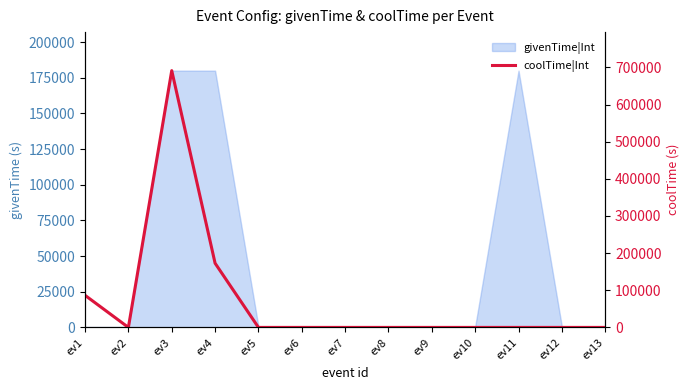

Which has a higher value, ev12 or ev8?

ev12